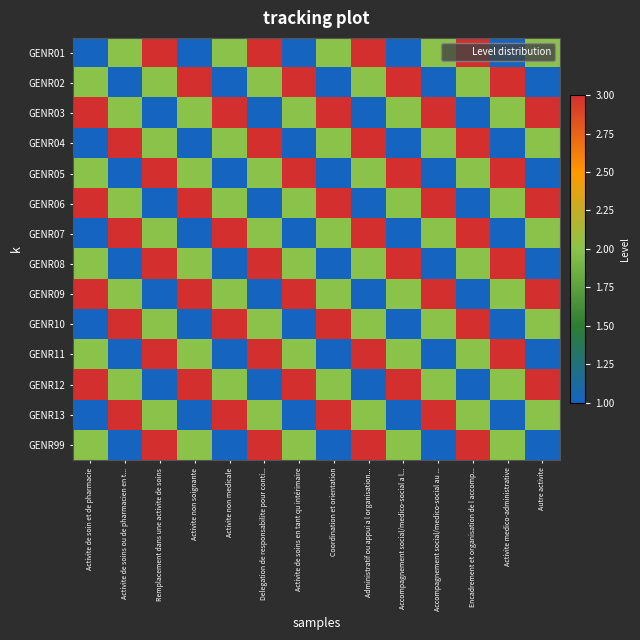

What is the smallest value displayed?

1